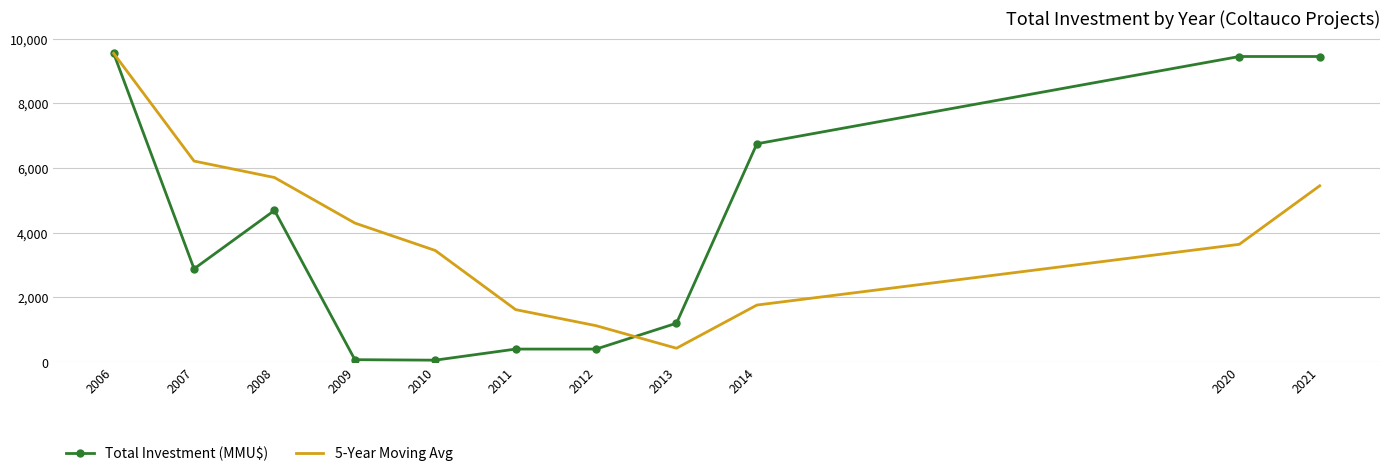

The value of Total Investment (MMU$) at 2021 is 6417.7. True or false?

False